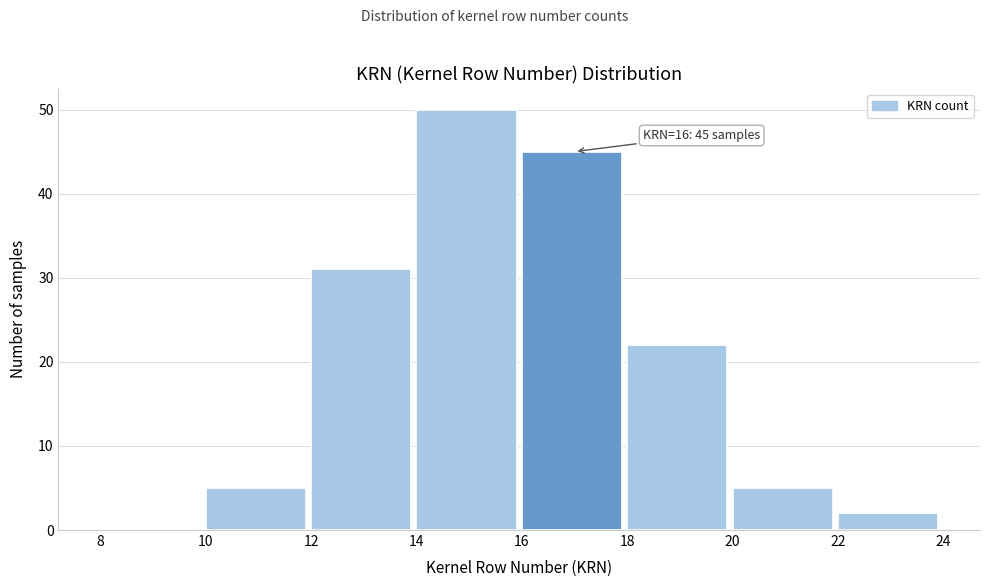

Which range on the x-axis has the tallest bar?

14 to 16